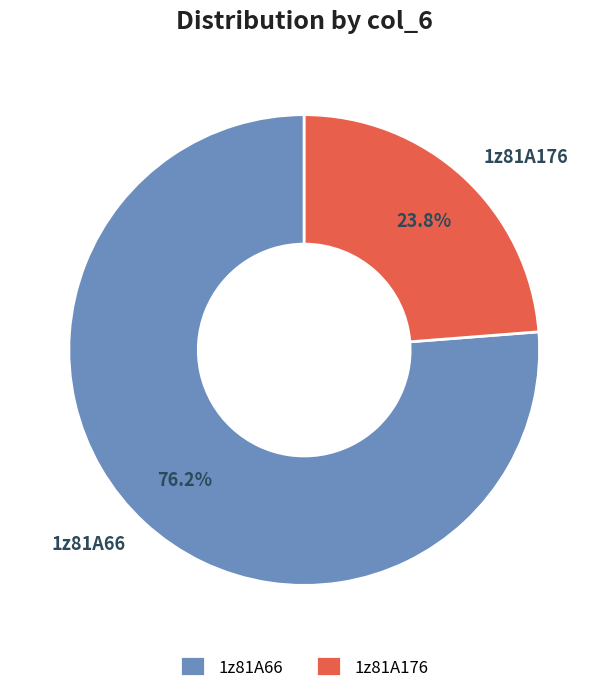

What percentage do 1z81A66 and 1z81A176 together represent?

100.0%